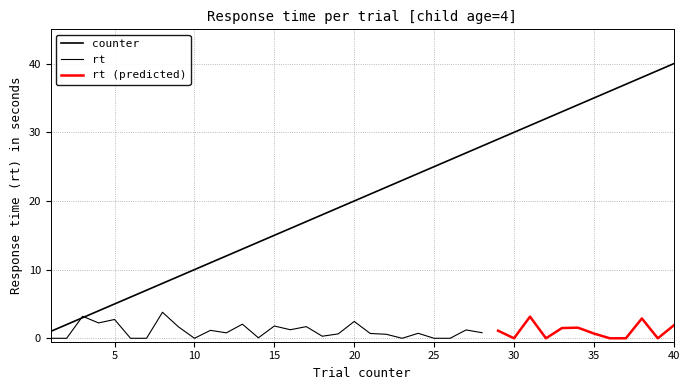

What is the value of the 33rd point from the left?

33